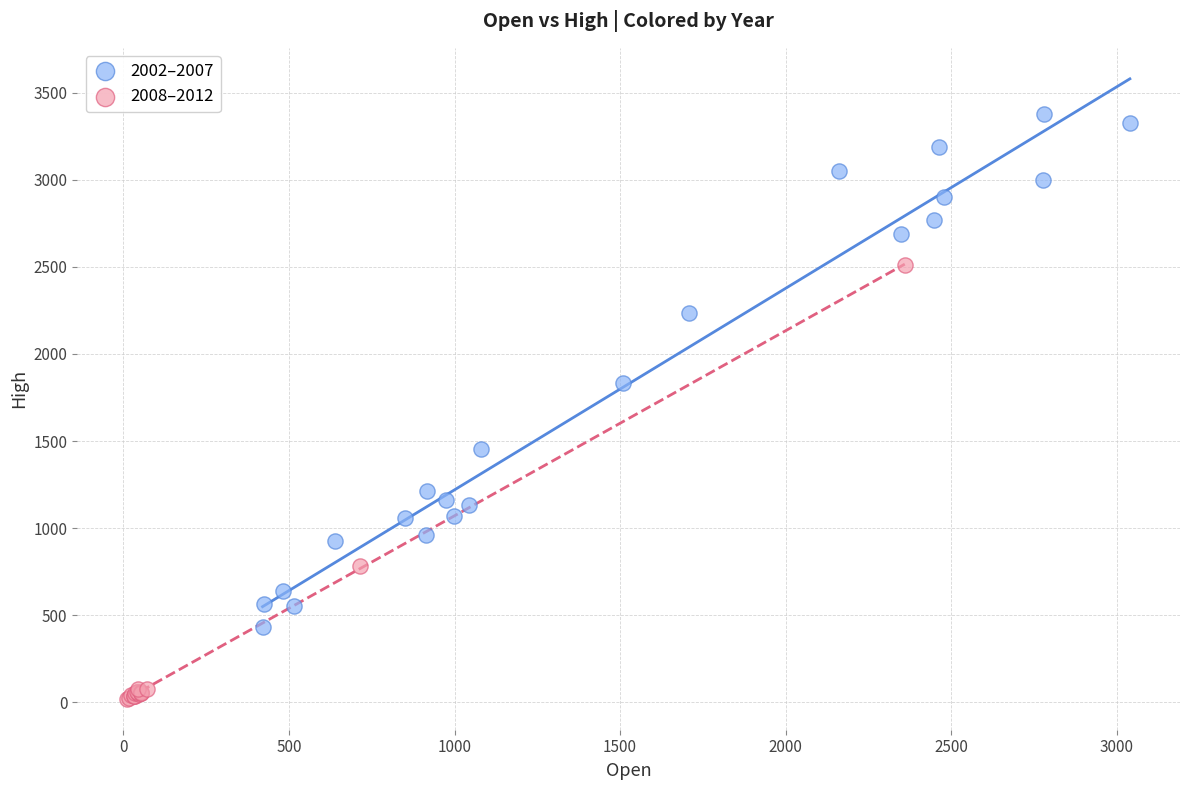

Which series contains the highest Y value?

2002–2007